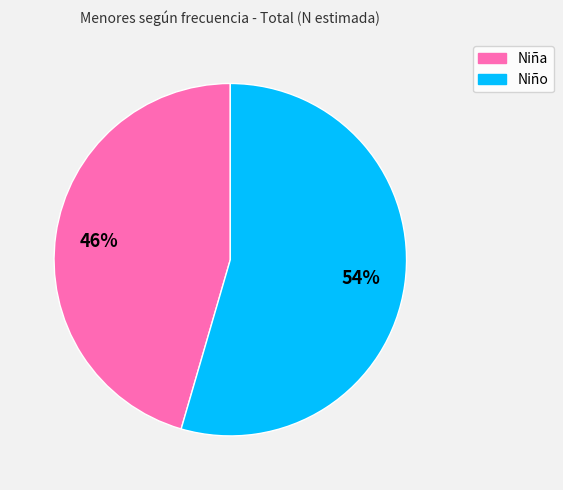

Does any single category account for the majority?

Yes